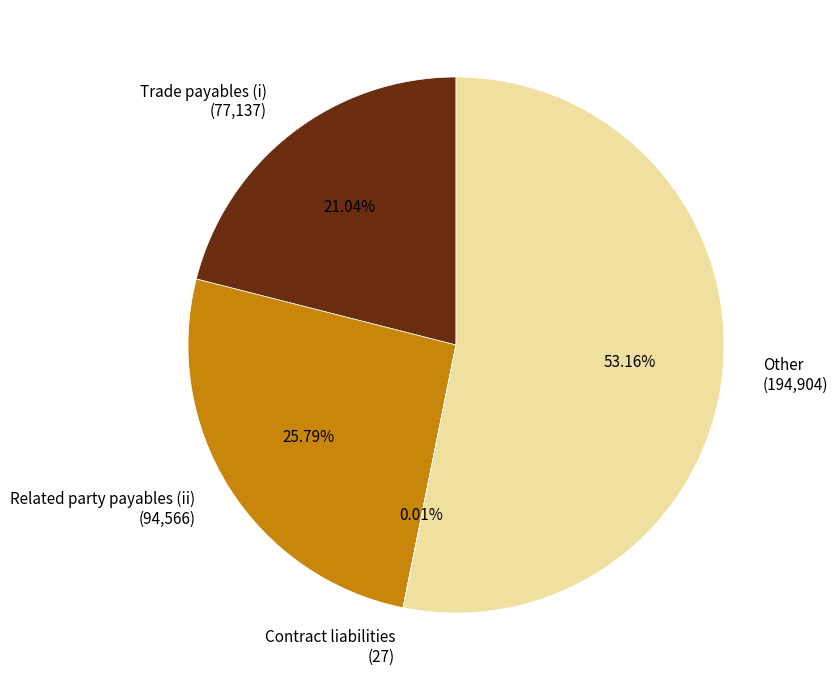

What is the total percentage of Other and Trade payables (i)?

74.2%